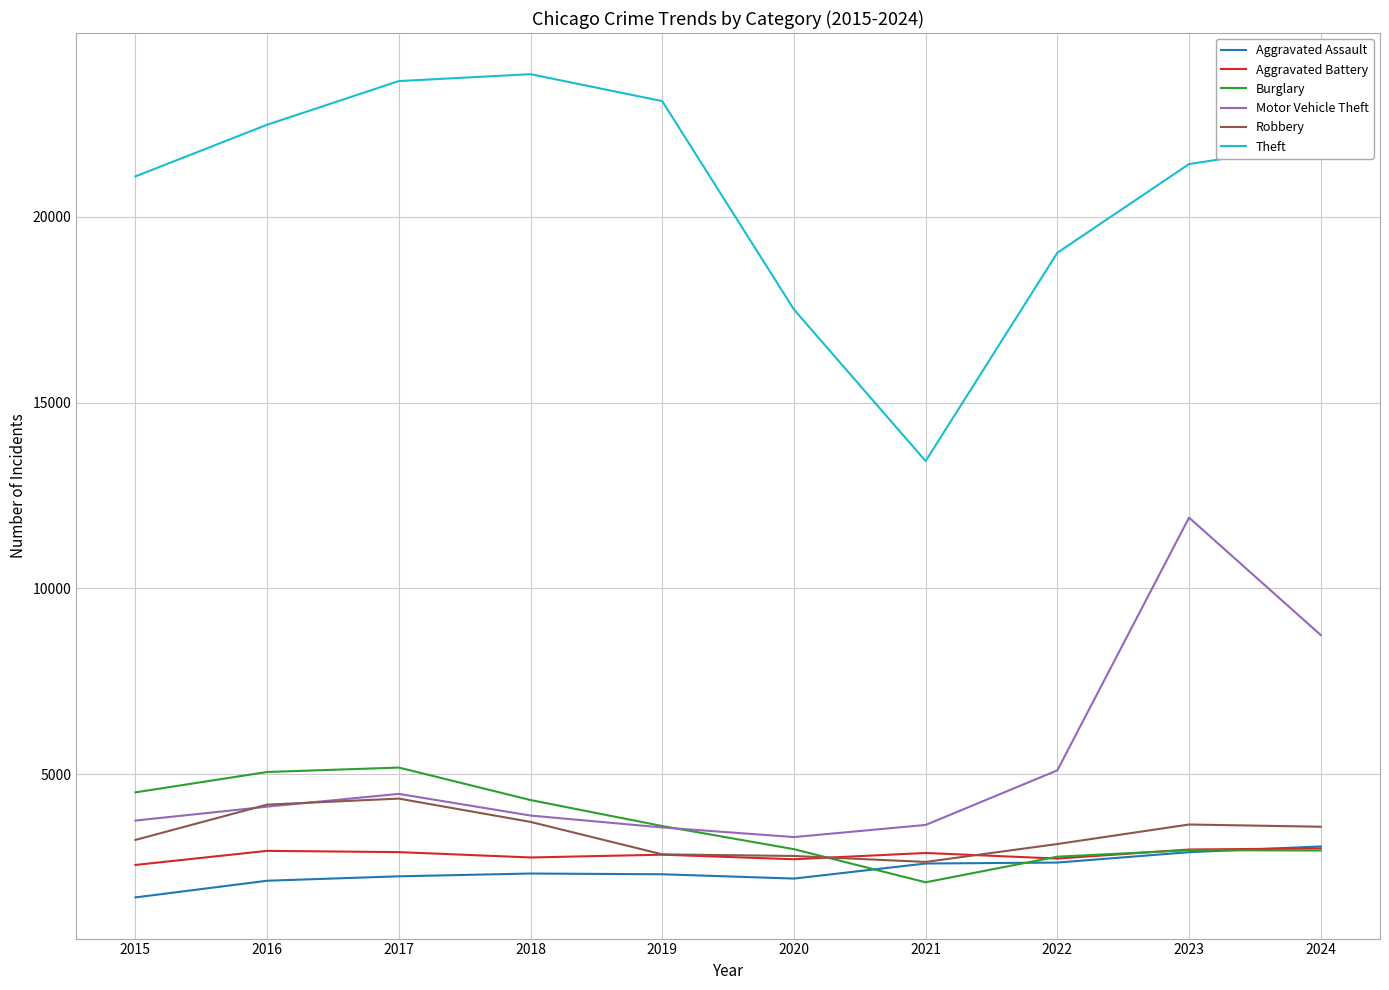

True or false: Burglary and Theft cross at least once.

False